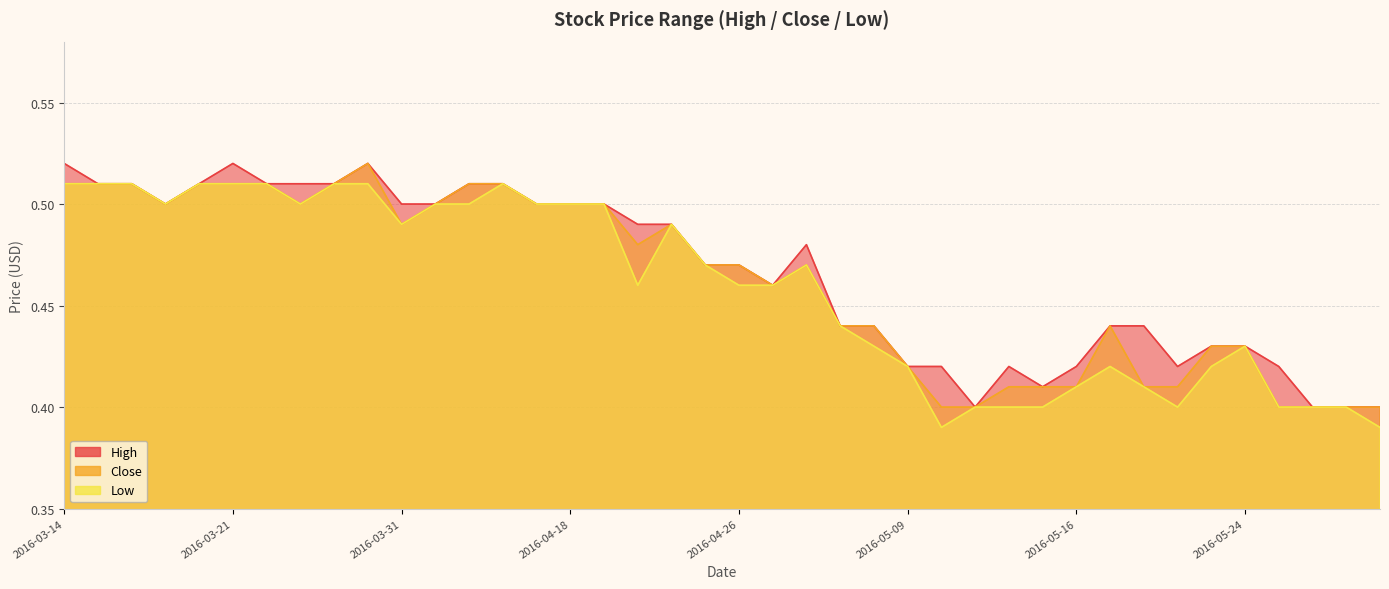

What is the total value across all series at 2016-05-26?

1.2